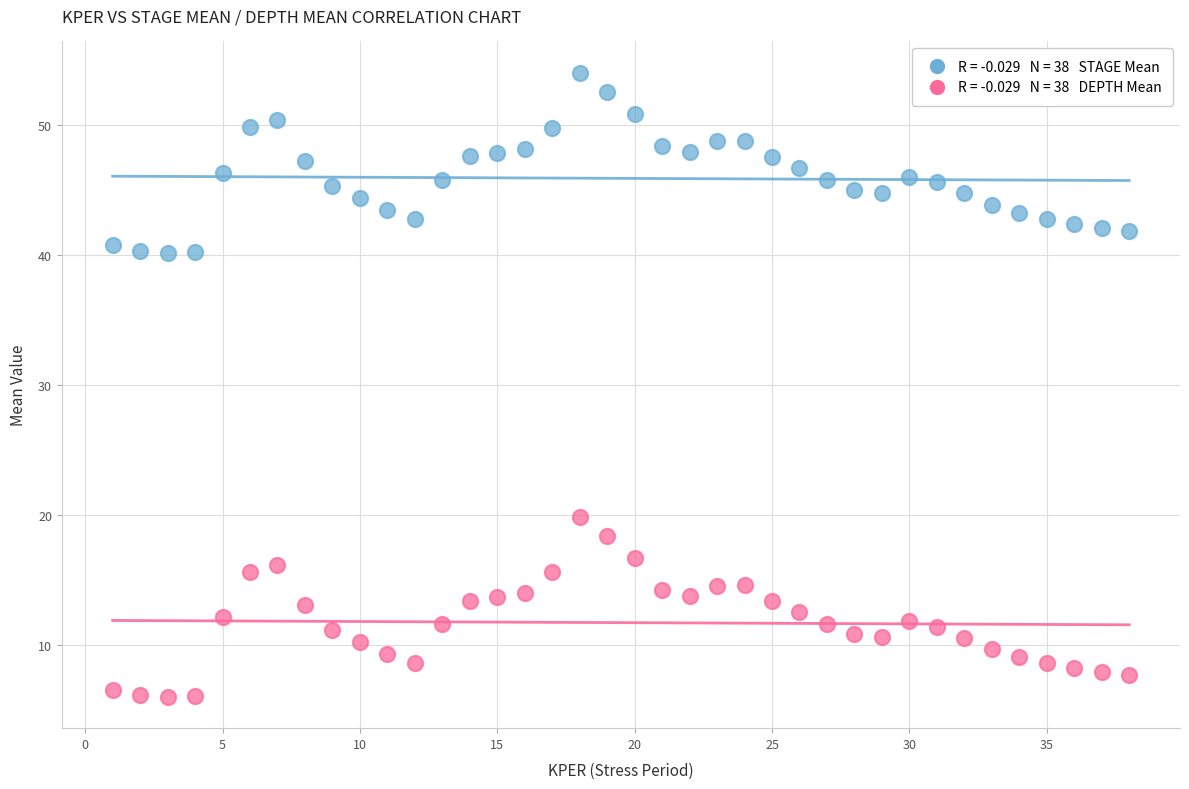

Across all data points, what is the range of Y values (max minus min)?

47.9